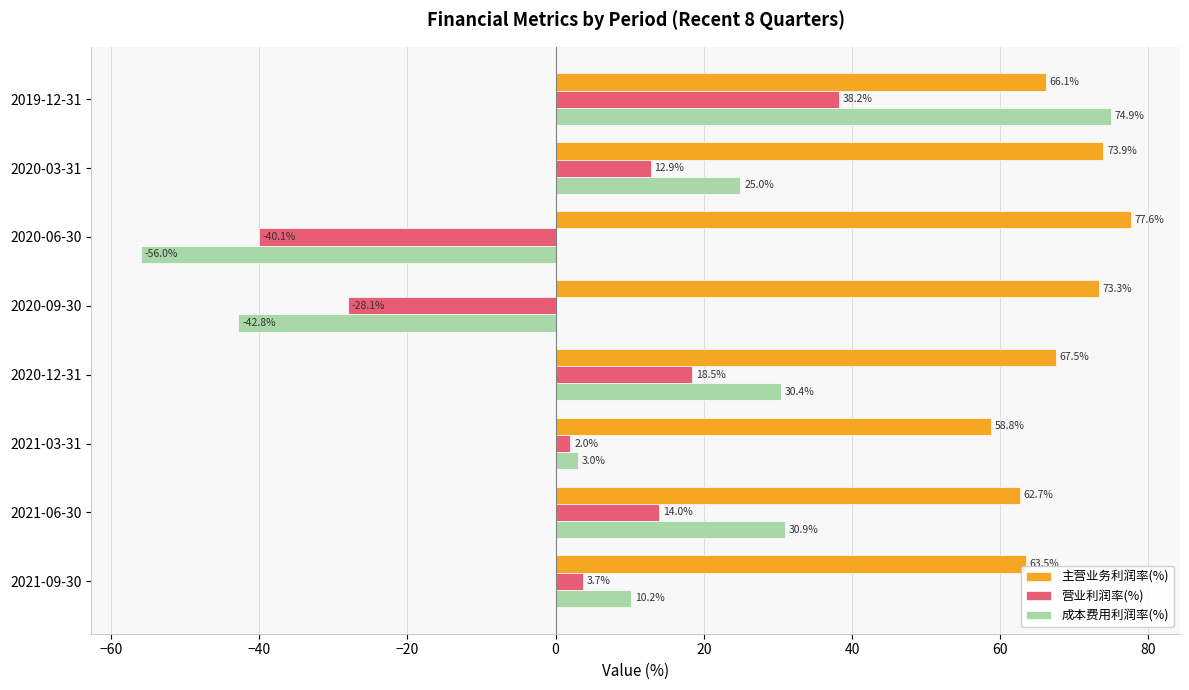

Rank the categories by 营业利润率(%) value from lowest to highest.

2020-06-30, 2020-09-30, 2021-03-31, 2021-09-30, 2020-03-31, 2021-06-30, 2020-12-31, 2019-12-31